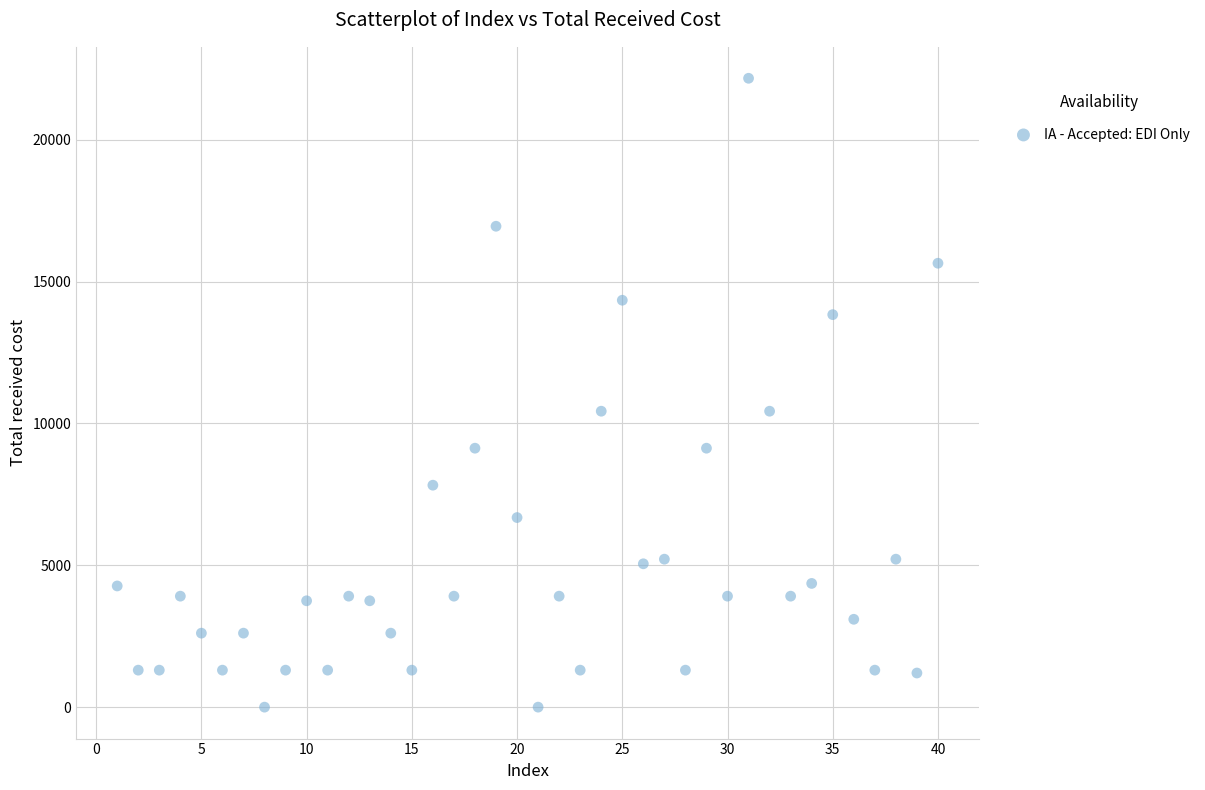

What is the range of X values (max minus min)?

39